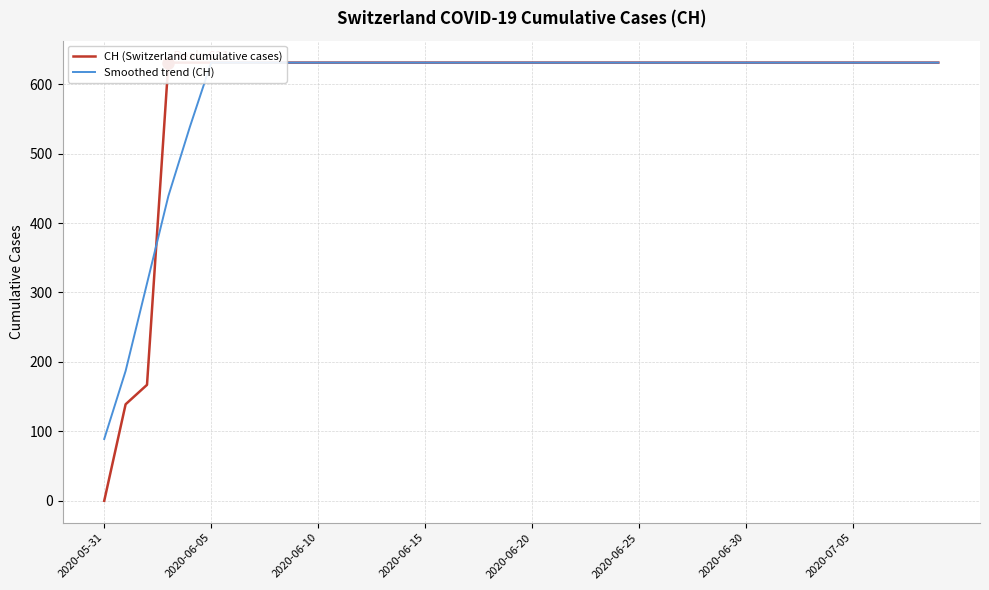

Does the chart display data point markers on the line(s)?

No